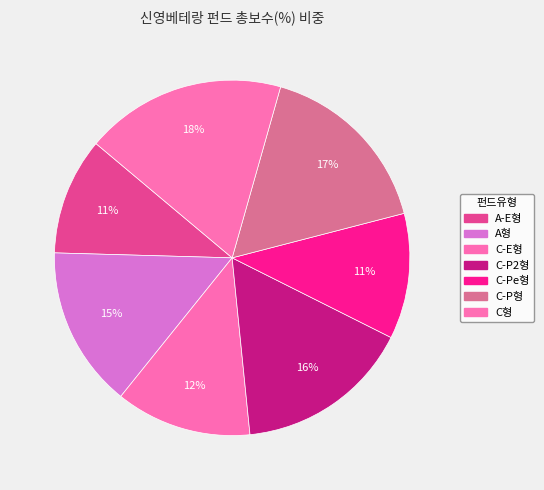

Which category has the smallest portion of the pie?

A-E형